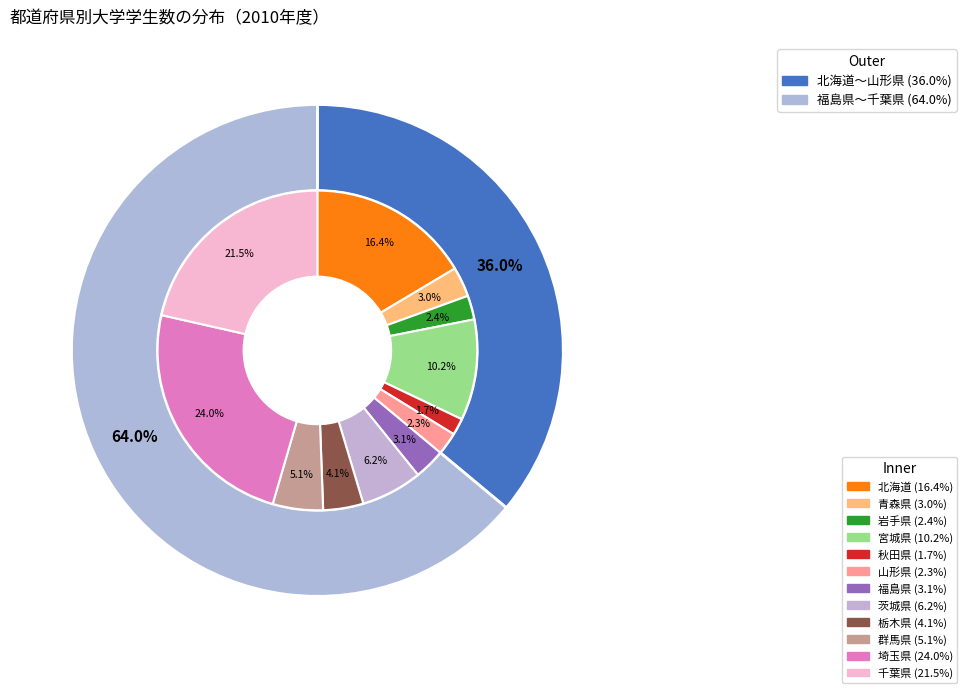

Count the number of slices in the pie.

12